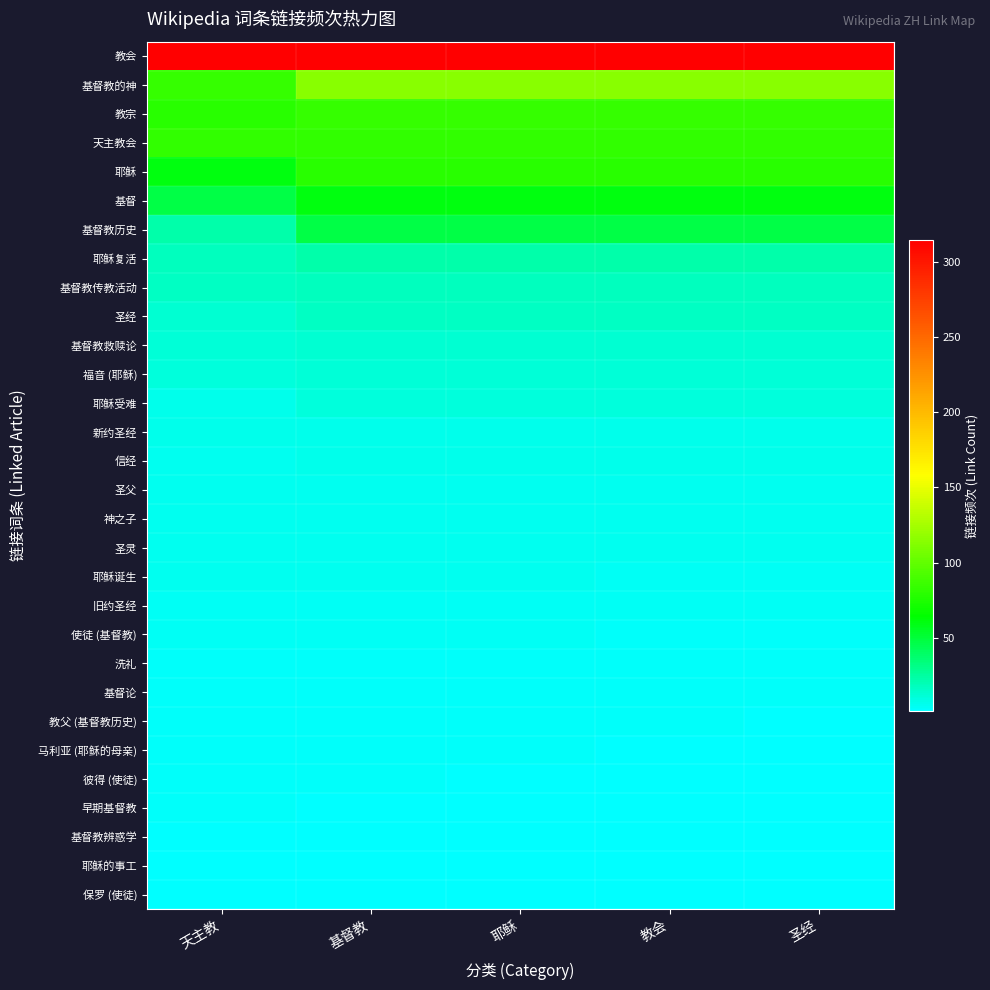

Reading left to right, list all the values displayed in this chart.

教会: 天主教=315	基督教=315	耶稣=315	教会=315	圣经=315
基督教的神: 天主教=84	基督教=115	耶稣=115	教会=115	圣经=115
教宗: 天主教=79	基督教=84	耶稣=84	教会=84	圣经=84
天主教会: 天主教=83	基督教=83	耶稣=83	教会=83	圣经=83
耶稣: 天主教=60	基督教=79	耶稣=79	教会=79	圣经=79
基督: 天主教=47	基督教=60	耶稣=60	教会=60	圣经=60
基督教历史: 天主教=22	基督教=47	耶稣=47	教会=47	圣经=47
耶稣复活: 天主教=18	基督教=22	耶稣=22	教会=22	圣经=22
基督教传教活动: 天主教=16	基督教=18	耶稣=18	教会=18	圣经=18
圣经: 天主教=13	基督教=16	耶稣=16	教会=16	圣经=16
基督教救赎论: 天主教=11	基督教=13	耶稣=13	教会=13	圣经=13
福音 (耶稣): 天主教=10	基督教=11	耶稣=11	教会=11	圣经=11
耶稣受难: 天主教=6	基督教=10	耶稣=10	教会=10	圣经=10
新约圣经: 天主教=6	基督教=6	耶稣=6	教会=6	圣经=6
信经: 天主教=5	基督教=6	耶稣=6	教会=6	圣经=6
圣父: 天主教=5	基督教=5	耶稣=5	教会=5	圣经=5
神之子: 天主教=5	基督教=5	耶稣=5	教会=5	圣经=5
圣灵: 天主教=5	基督教=5	耶稣=5	教会=5	圣经=5
耶稣诞生: 天主教=5	基督教=5	耶稣=5	教会=4	圣经=4
旧约圣经: 天主教=4	基督教=4	耶稣=4	教会=4	圣经=4
使徒 (基督教): 天主教=4	基督教=4	耶稣=4	教会=3	圣经=3
洗礼: 天主教=3	基督教=3	耶稣=3	教会=3	圣经=3
基督论: 天主教=3	基督教=3	耶稣=3	教会=3	圣经=3
教父 (基督教历史): 天主教=3	基督教=3	耶稣=3	教会=3	圣经=2
马利亚 (耶稣的母亲): 天主教=3	基督教=3	耶稣=3	教会=2	圣经=2
彼得 (使徒): 天主教=3	基督教=3	耶稣=2	教会=2	圣经=2
早期基督教: 天主教=3	基督教=2	耶稣=2	教会=2	圣经=1
基督教辨惑学: 天主教=2	基督教=2	耶稣=2	教会=1	圣经=1
耶稣的事工: 天主教=2	基督教=2	耶稣=1	教会=1	圣经=1
保罗 (使徒): 天主教=2	基督教=1	耶稣=1	教会=1	圣经=1